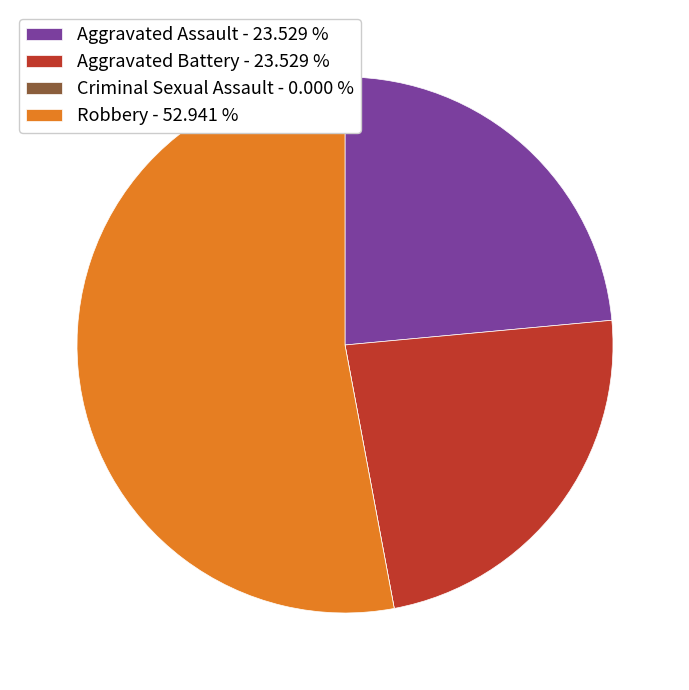

Is there a majority slice in this chart?

Yes